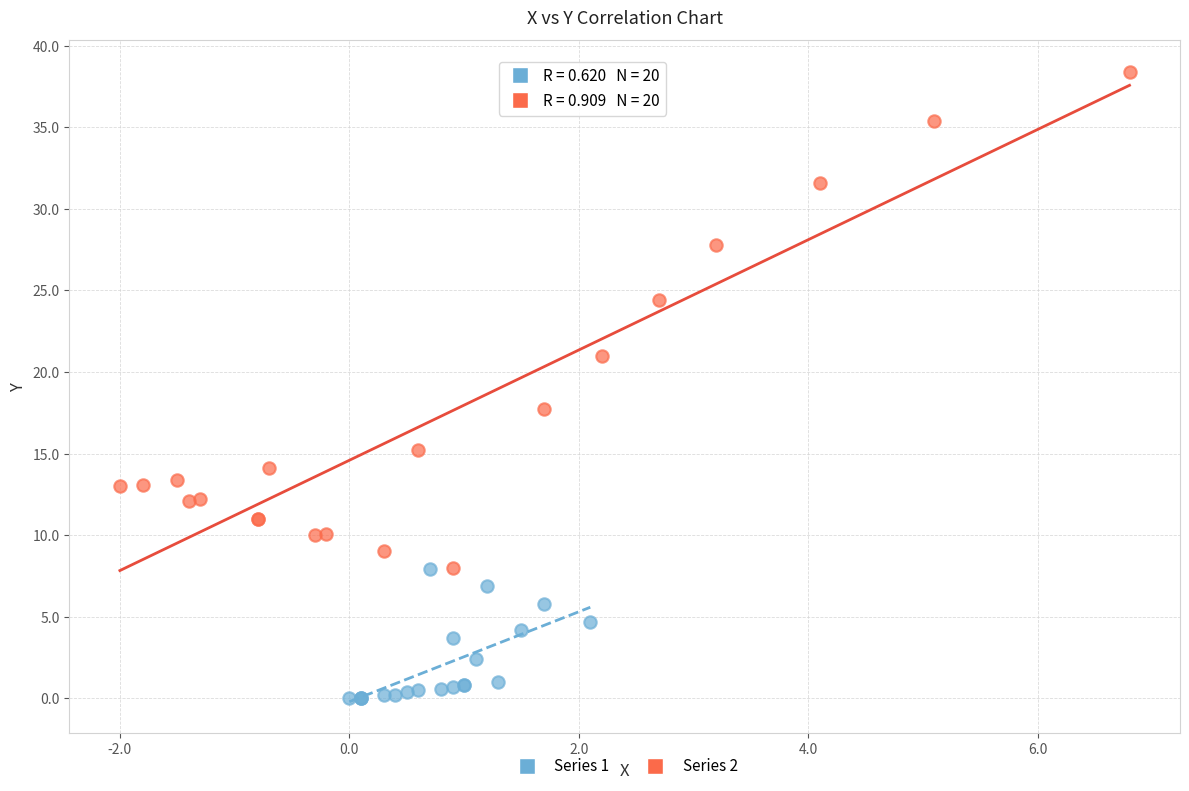

What are all the series names shown in the legend?

Series 1, Series 2